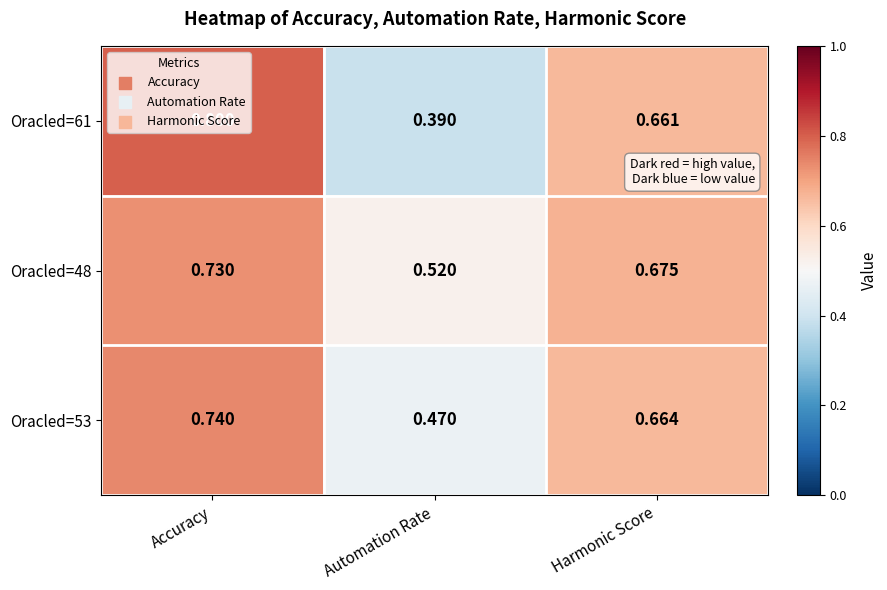

Which series has the largest total across all categories?

Oracled=48